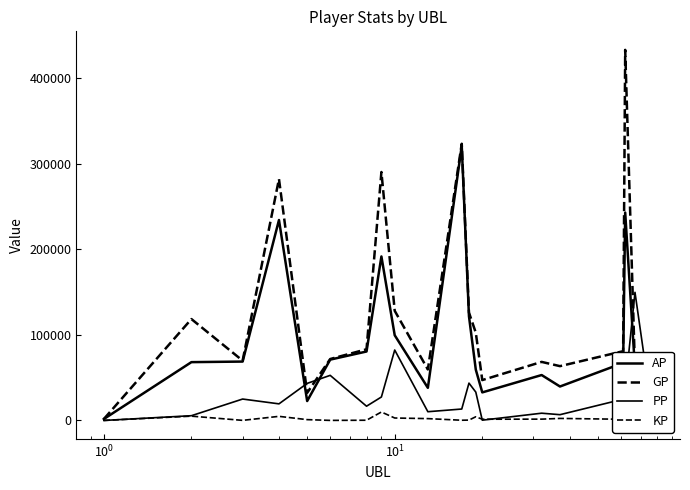

Reading right to left, what are all the values shown in this chart?

AP: 34571.0	60253.0	242794.0	67169.0	39650.0	53047.0	32768.0	59360.0	121714.0	320737.0	38103.0	99510.0	191558.0	80542.0	71046.0	22660.0	234123.0	68775.0	68114.0	1689.0
GP: 34571.0	60253.0	432856.0	80904.0	63430.0	68395.0	47148.0	102509.0	126023.0	323197.0	59551.0	128068.0	290194.0	83144.0	71746.0	32226.0	282035.0	69859.0	118428.0	1689.0
PP: 5705.0	149642.0	37875.0	24859.0	6742.0	8475.0	315.0	33108.0	43613.0	13345.0	10207.0	82267.0	27415.0	16642.0	52672.0	43286.0	19389.0	25007.0	5548.0	0.0
KP: 0.0	0.0	19006.2	1373.5	2377.9	1534.8	1438.0	4314.9	430.9	246.0	2144.8	2855.8	9863.7	260.2	70.0	956.6	4791.2	108.4	5031.4	0.0